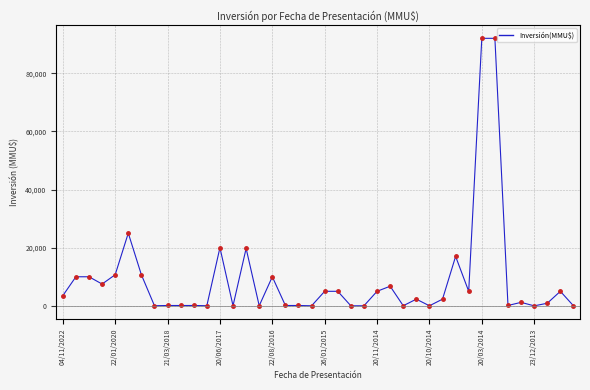

What is the difference between the maximum and minimum values?

92000